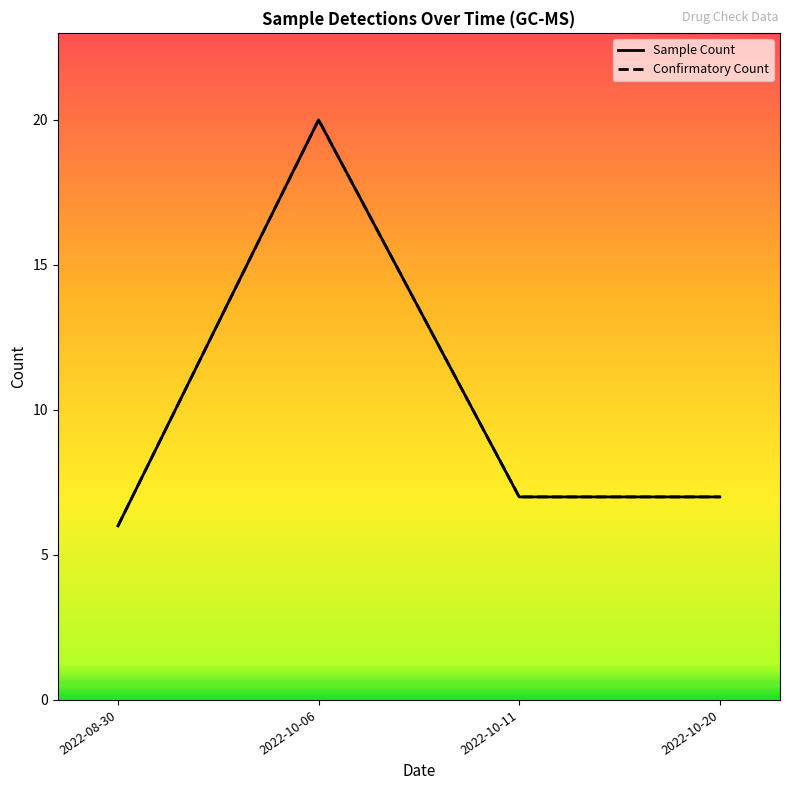

How many distinct data groups are displayed?

2